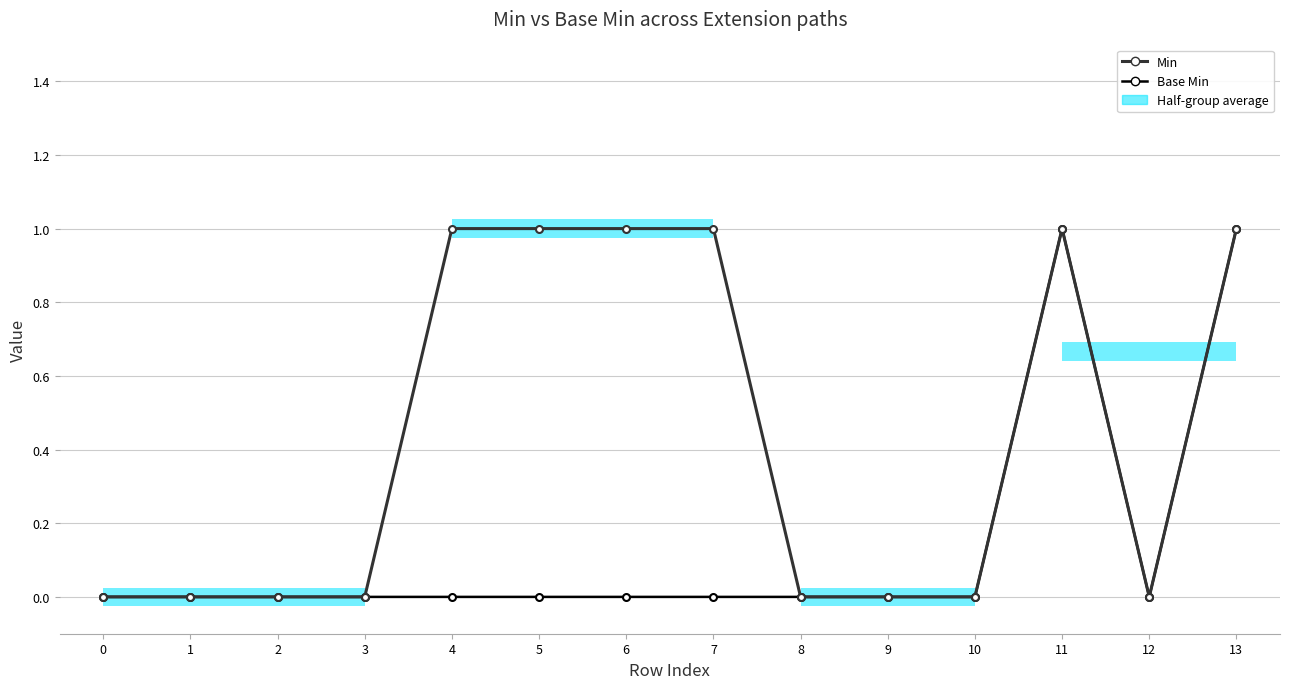

What is the sum of all Min values?

6